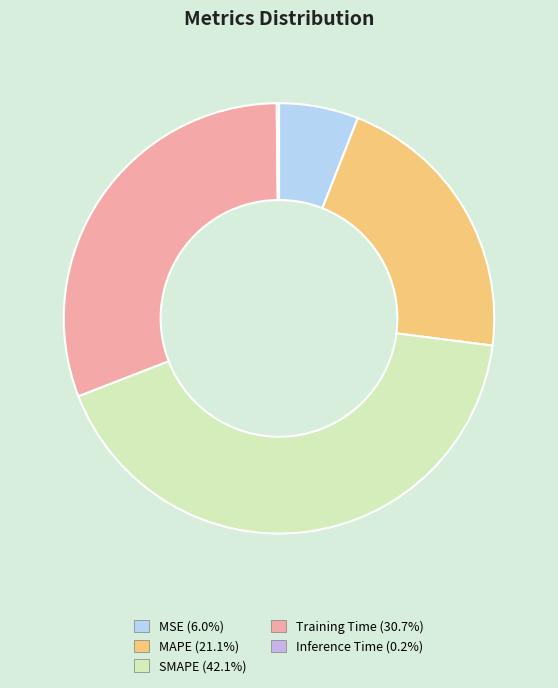

True or false: MSE accounts for 11% of the total.

False